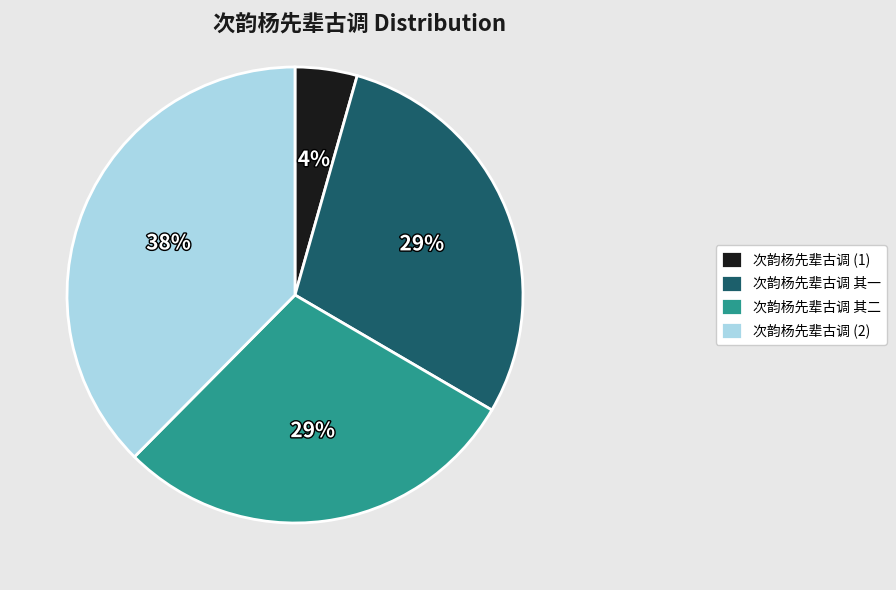

Count the number of slices in the pie.

4